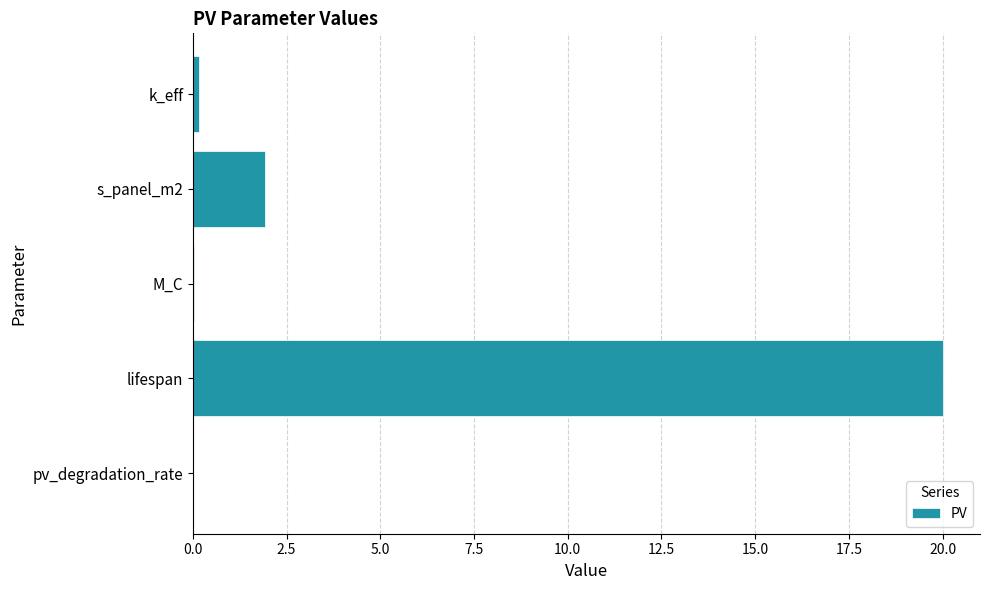

Are the bars horizontal?

Yes